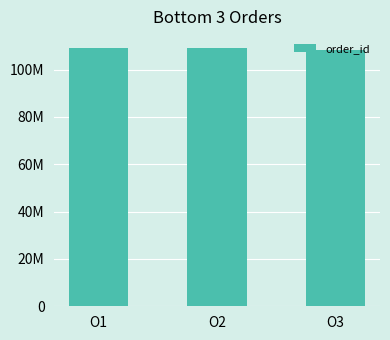

Are the bars horizontal?

No